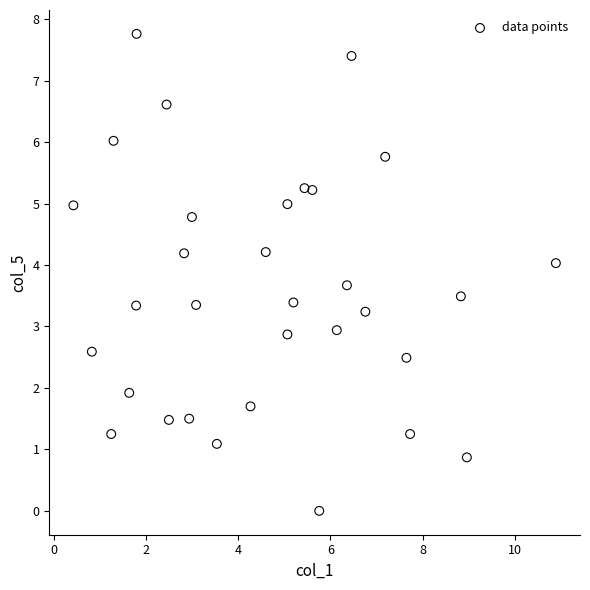

What is the range of X values (max minus min)?

10.5